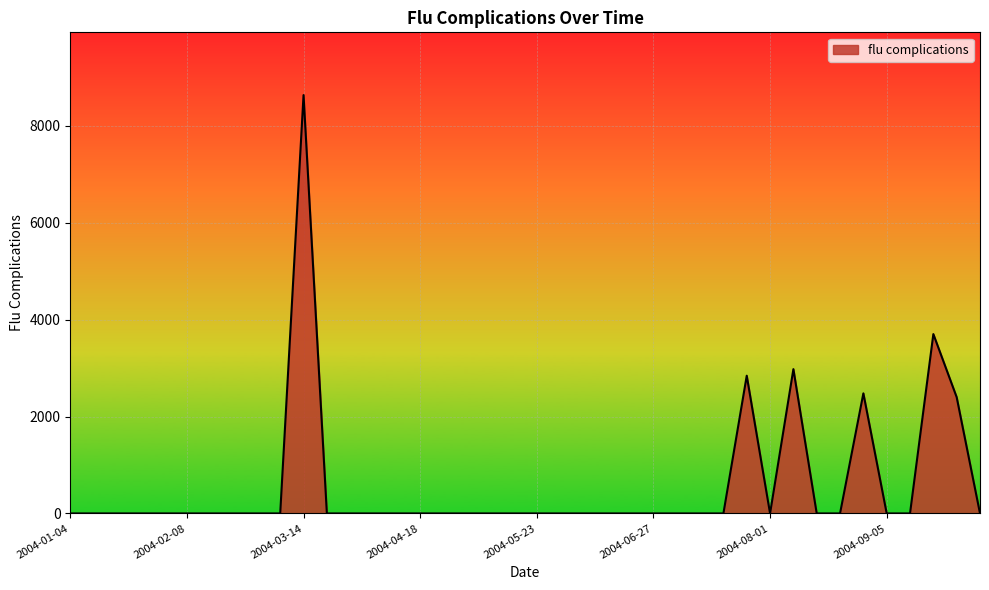

What is the maximum value shown in the chart?

8634.8